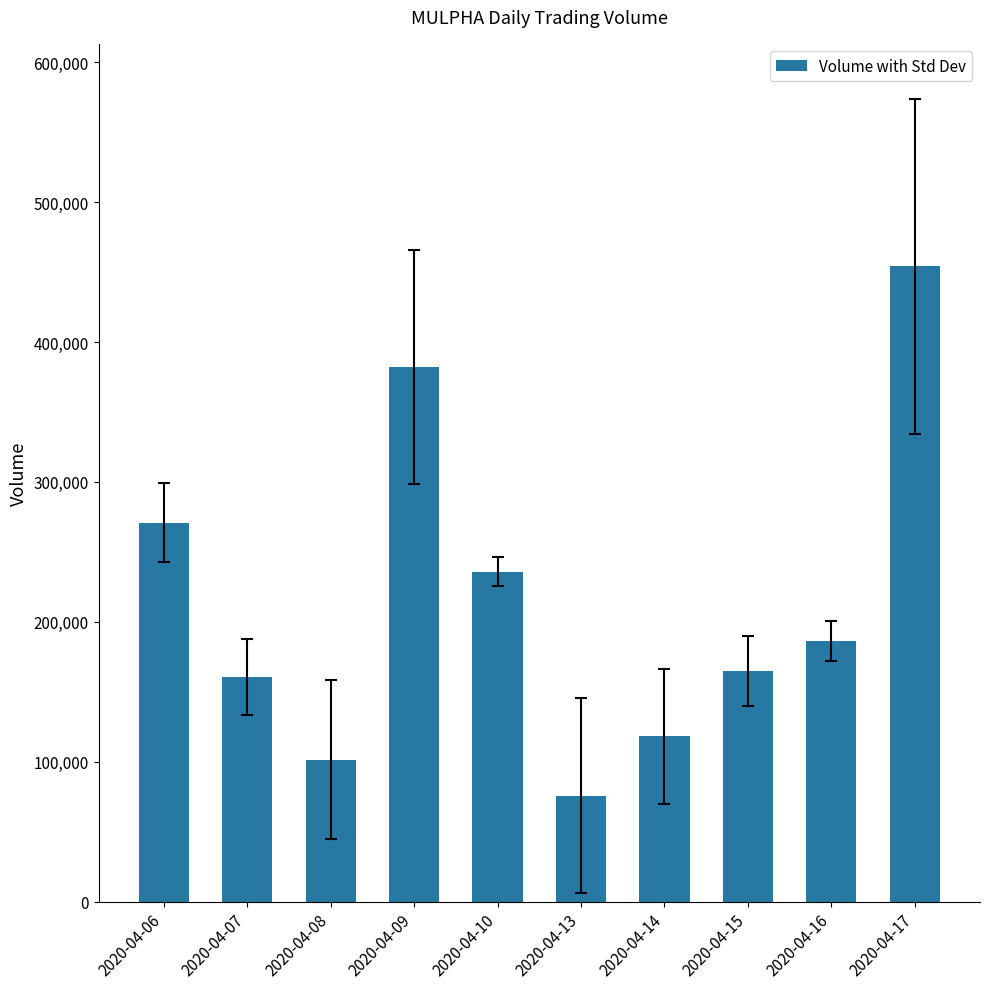

What is the ratio of the value at 2020-04-10 to the value at 2020-04-06?

0.9